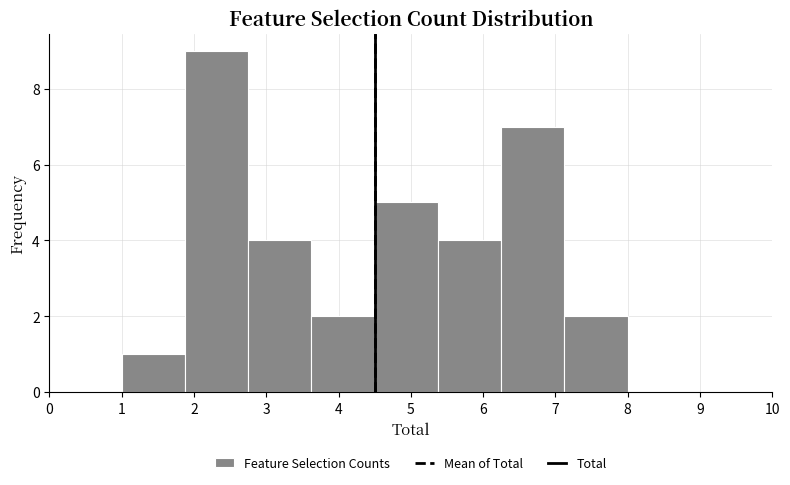

Reading left to right, transcribe this chart: for each bar, give the range it covers on the x-axis and its height. Neither the bar edges nor the heights are printed on the chart, so give them approximately, as read against the axes.

1.0 to 1.9: 1
1.9 to 2.8: 9
2.8 to 3.6: 4
3.6 to 4.5: 2
4.5 to 5.4: 5
5.4 to 6.3: 4
6.3 to 7.1: 7
7.1 to 8.0: 2